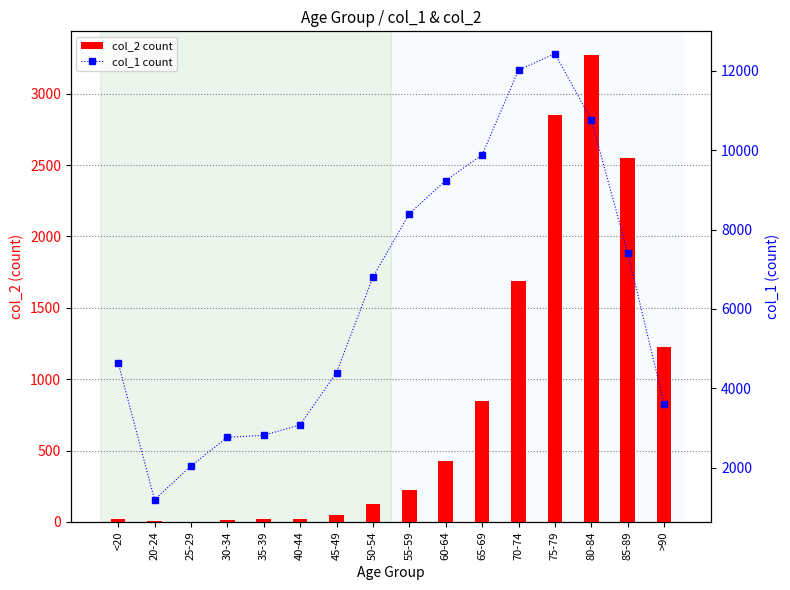

What are all the series names shown in the legend?

col_2 count, col_1 count